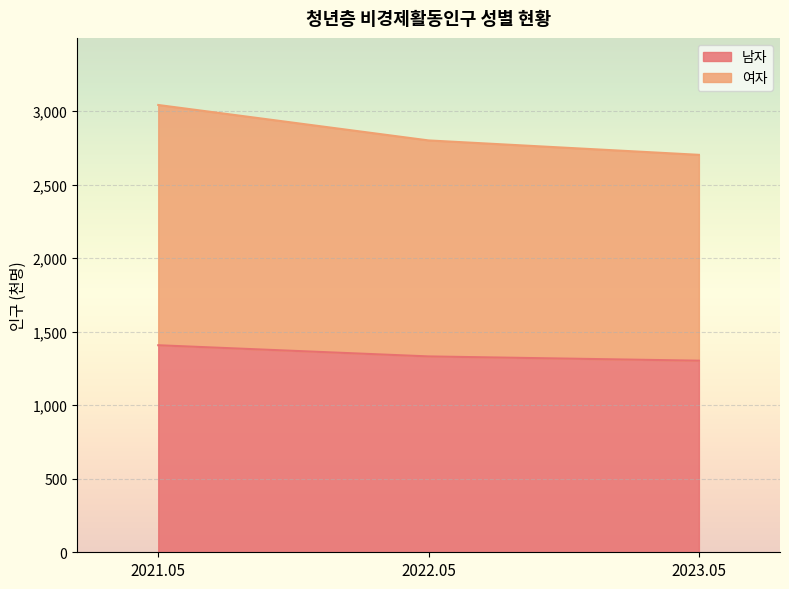

What is the sum of the 남자 values at 2023.05 and 2021.05?

2711